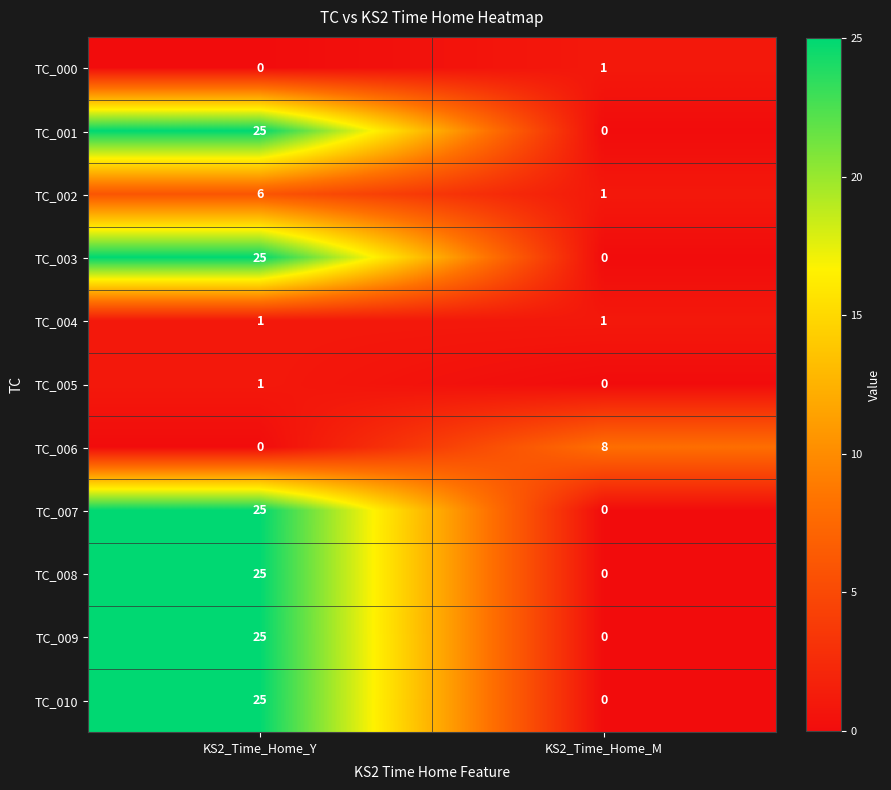

What is the spread (max minus min) of values at KS2_Time_Home_M?

8